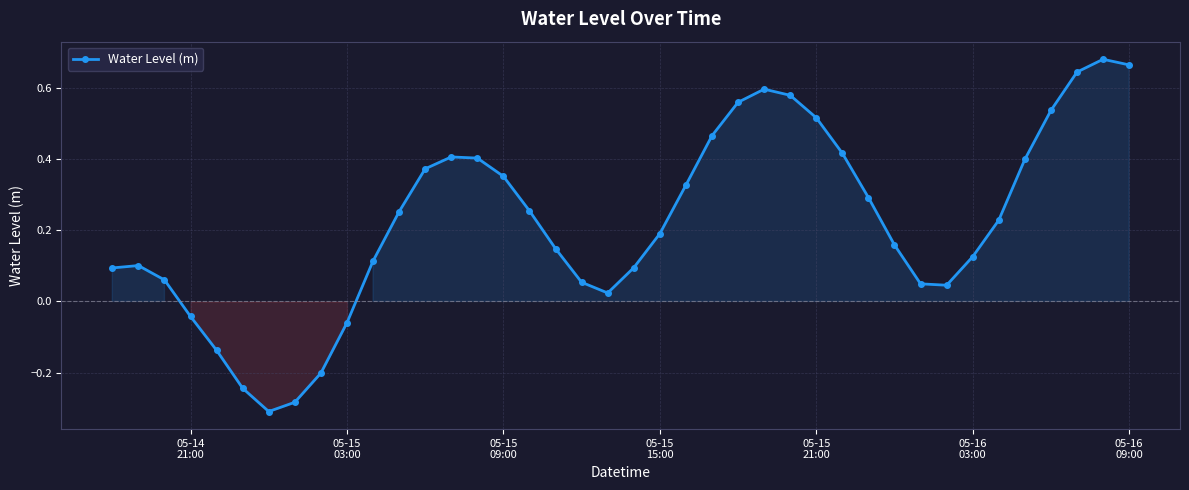

How many points are lower than both their immediate neighbors (excluding endpoints)?

3